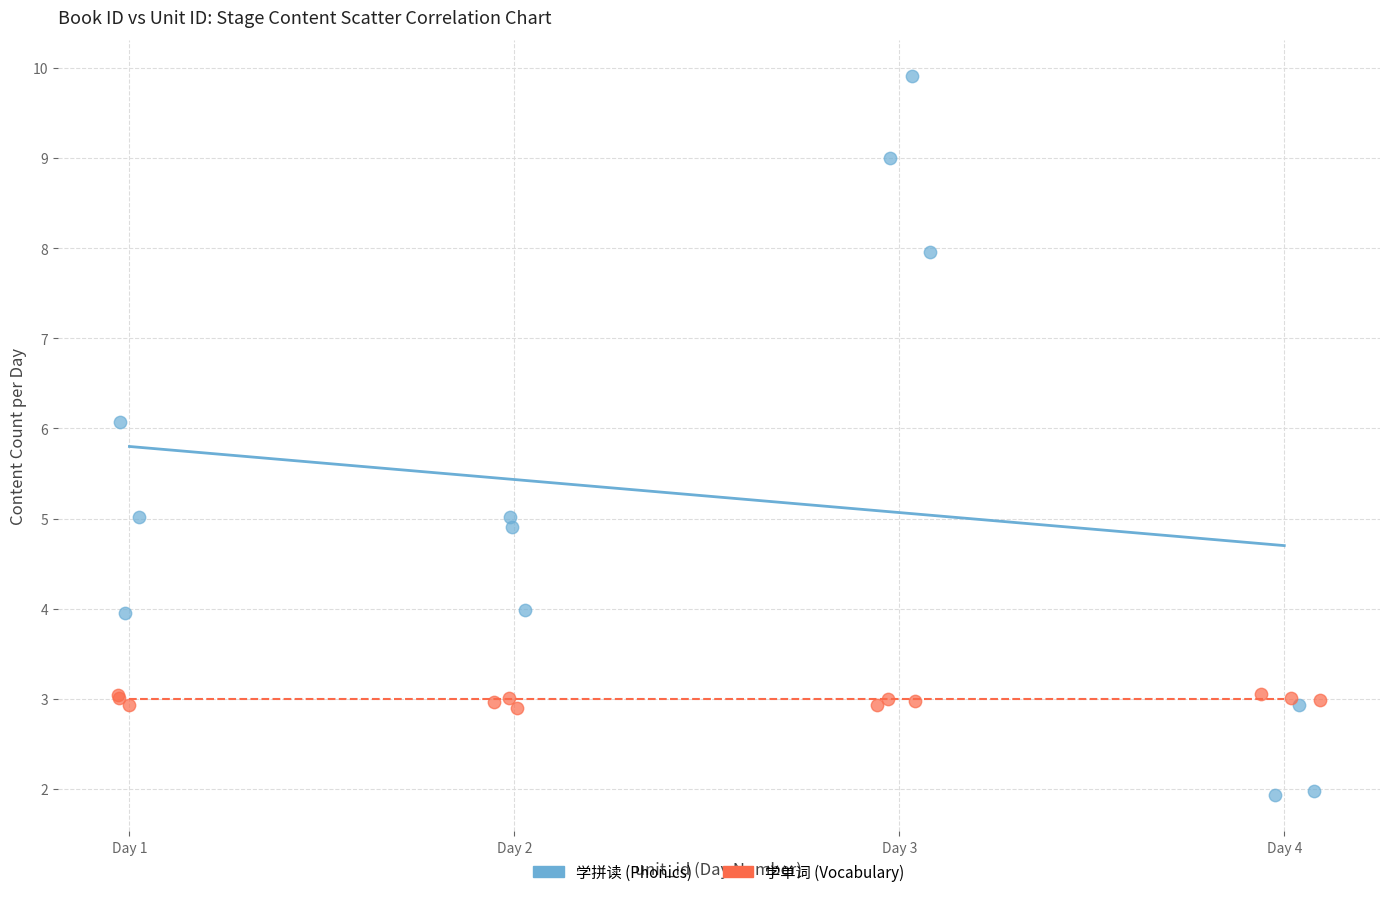

Which series reaches the minimum Y coordinate?

学拼读 (Phonics)